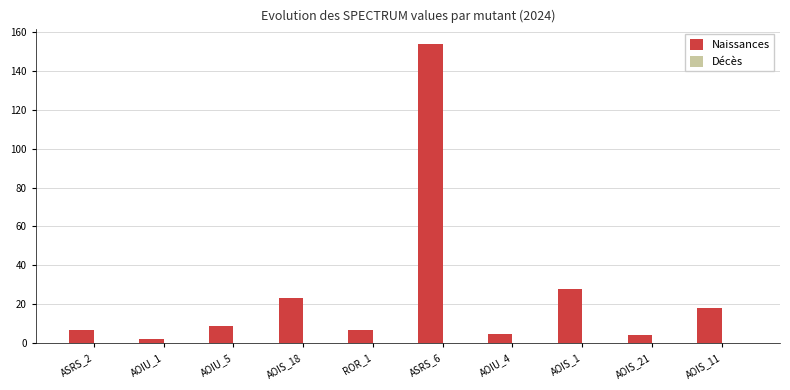

What is the greatest value displayed?

154